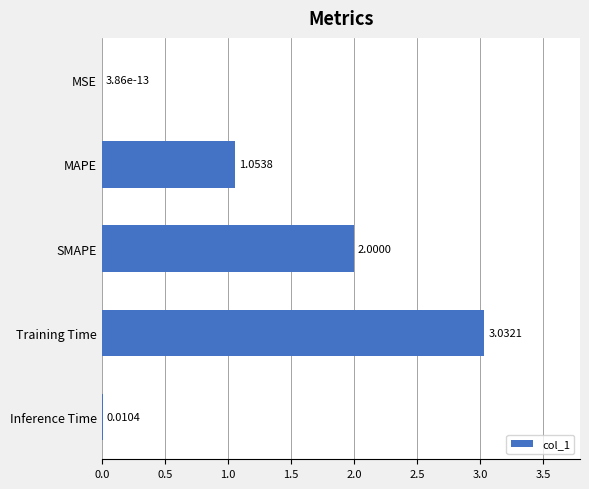

Where is the data nearest to the value 1?

MAPE